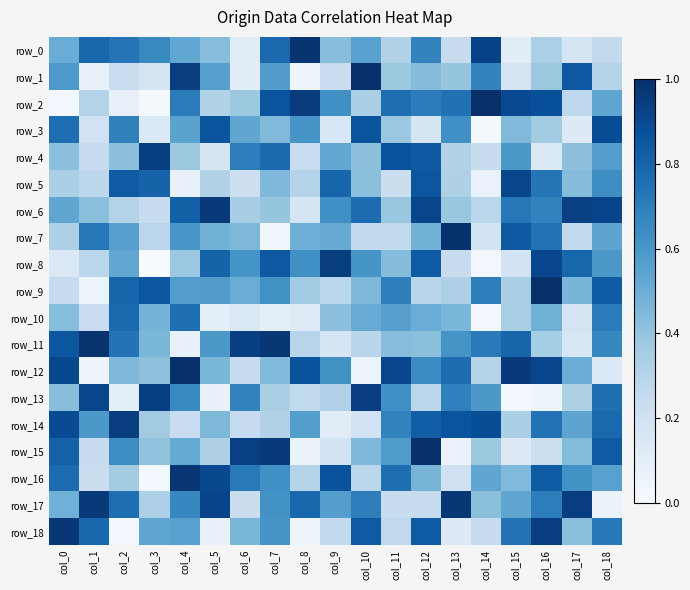

True or false: row_17 has a value of 0.1 at col_18.

False